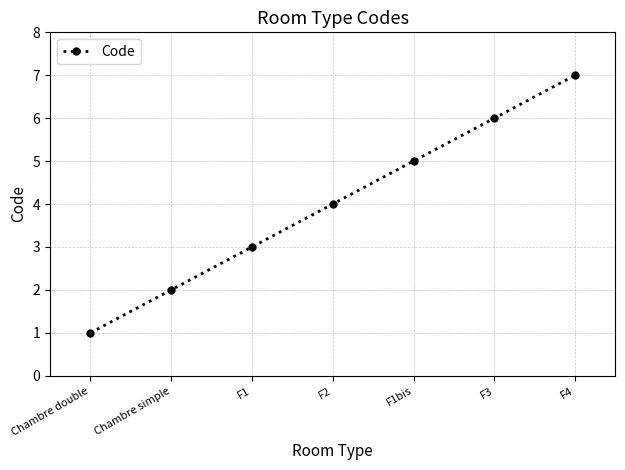

True or false: the data shows 7 at F4.

True